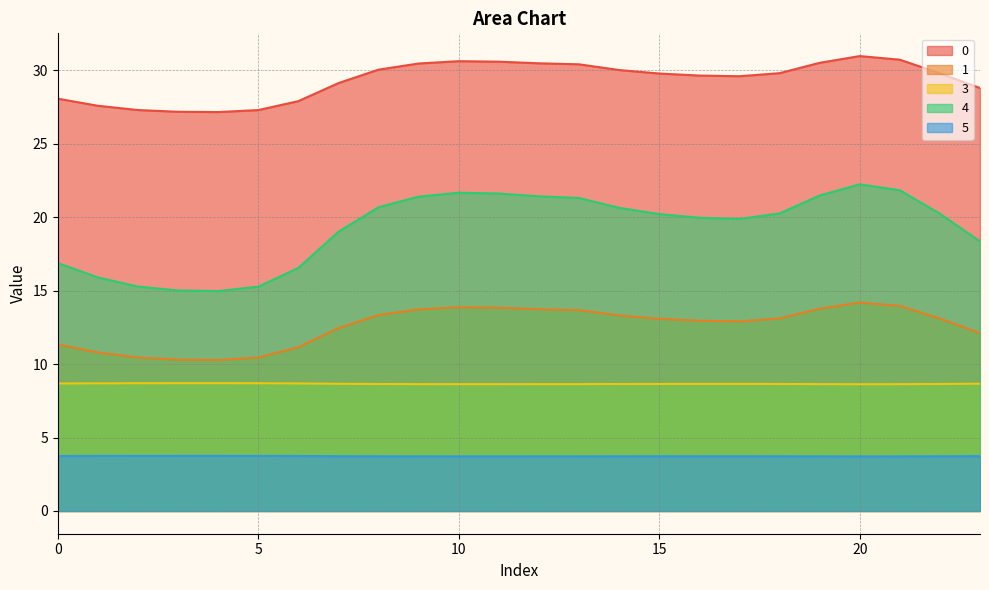

At which label is 1 closest to 12?

23